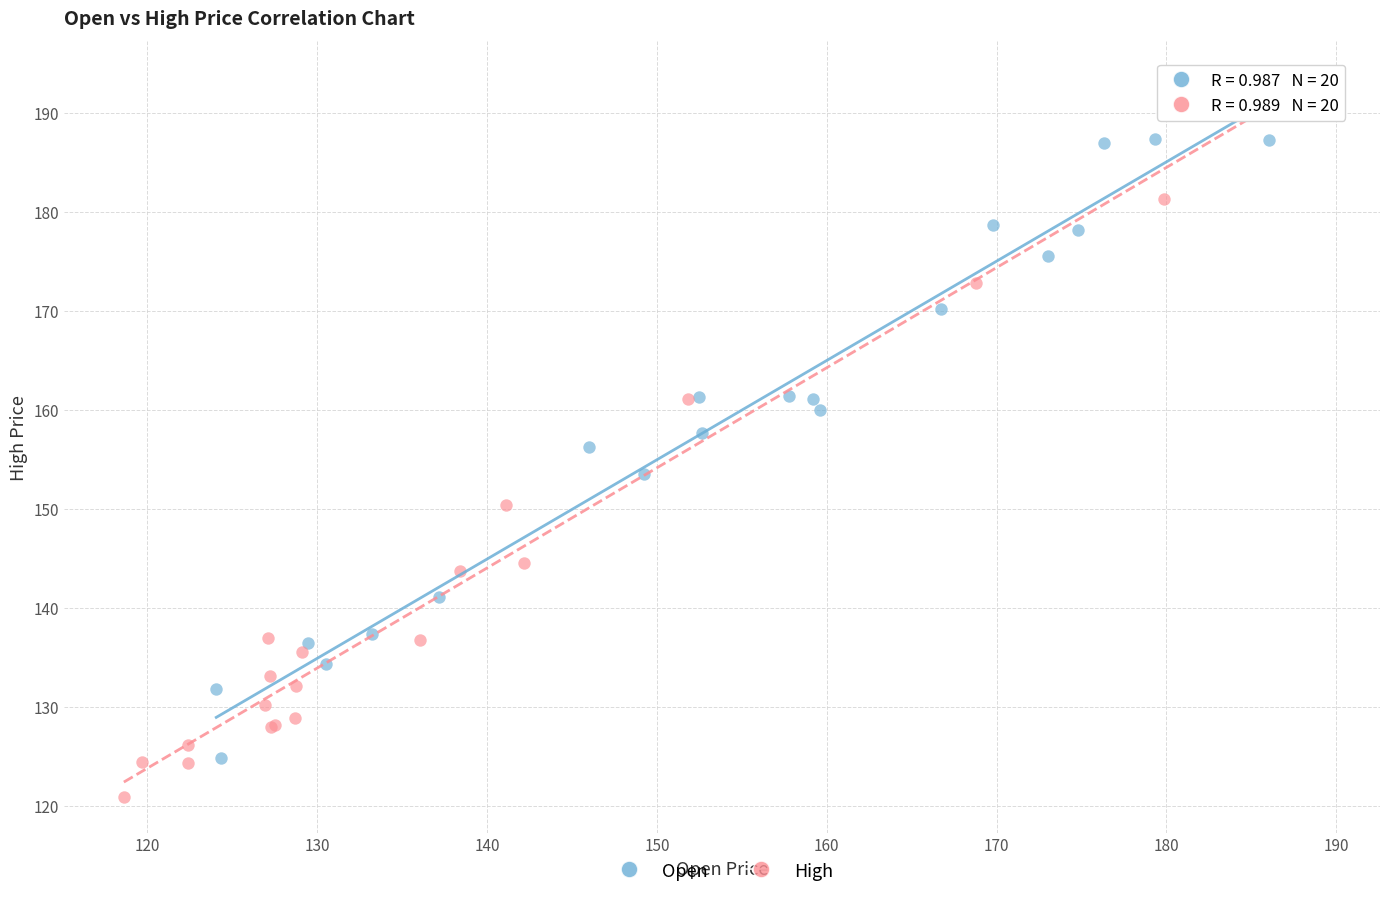

Which series has the largest Y range (max minus min)?

High